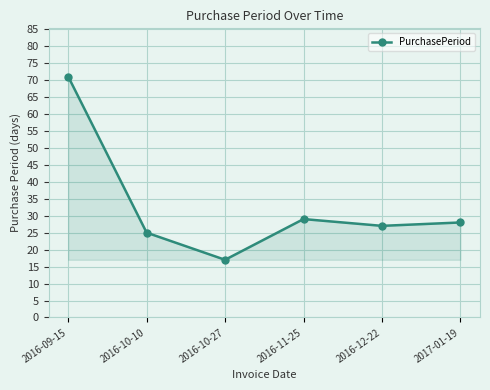

What is the average value?

33